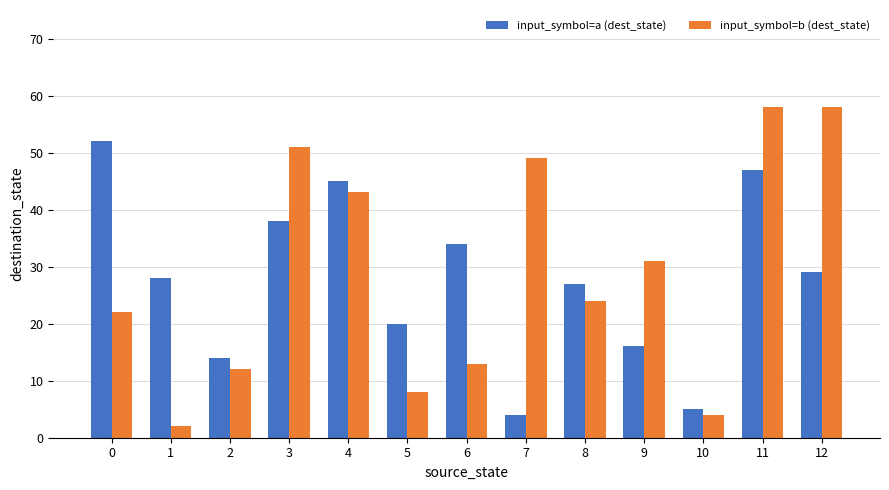

What is the minimum value shown in the chart?

2